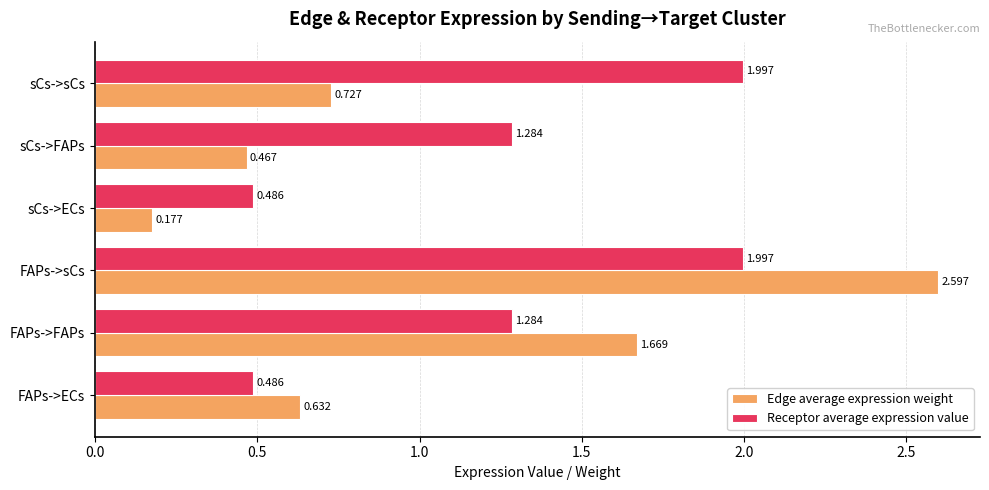

How many series are shown in this chart?

2